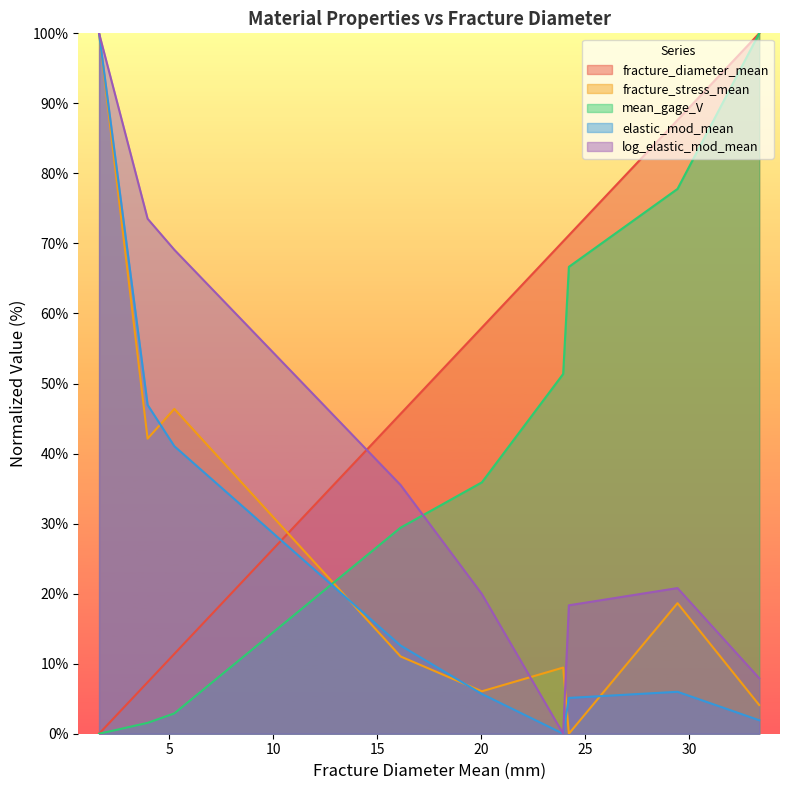

At how many categories does at least one series exceed 48?

8